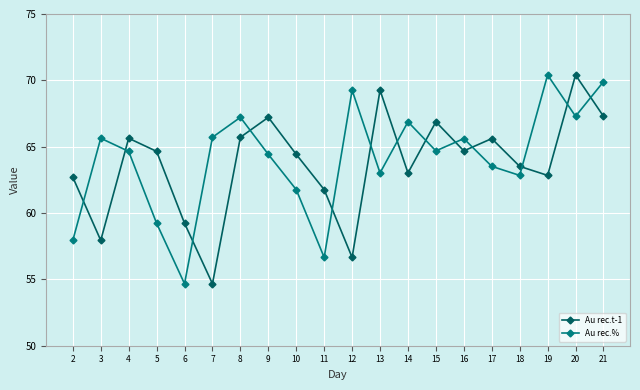

How many lines are shown in the chart?

2